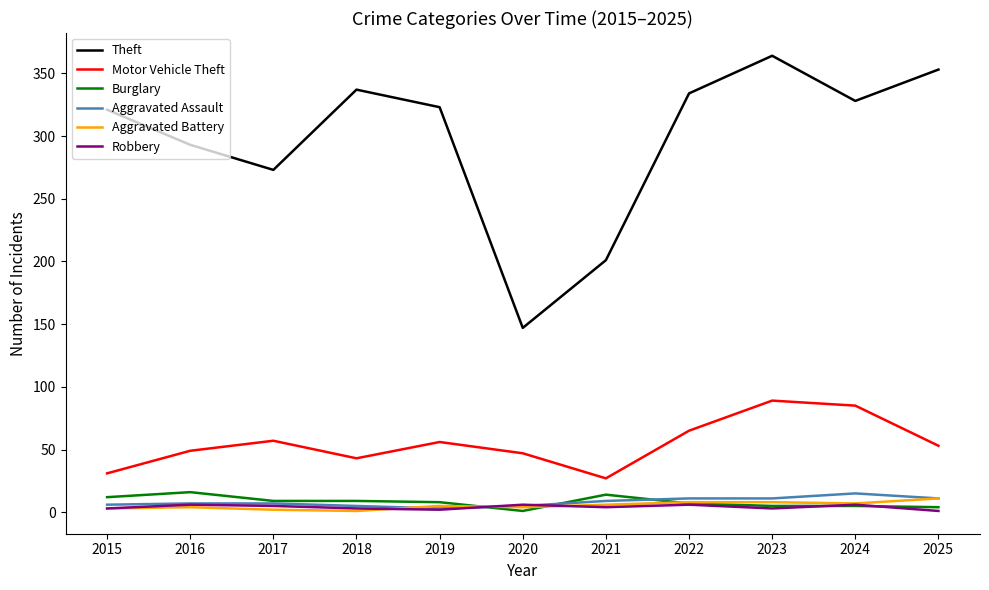

True or false: Motor Vehicle Theft and Burglary cross at least once.

False